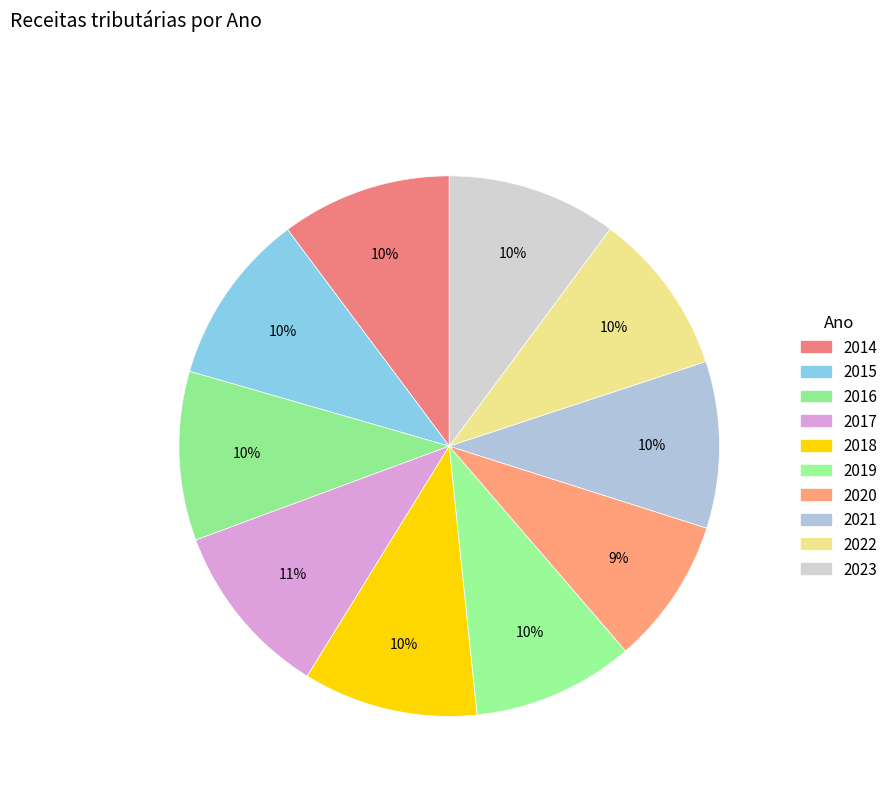

Is it true that 2015 is 10% of the pie?

True